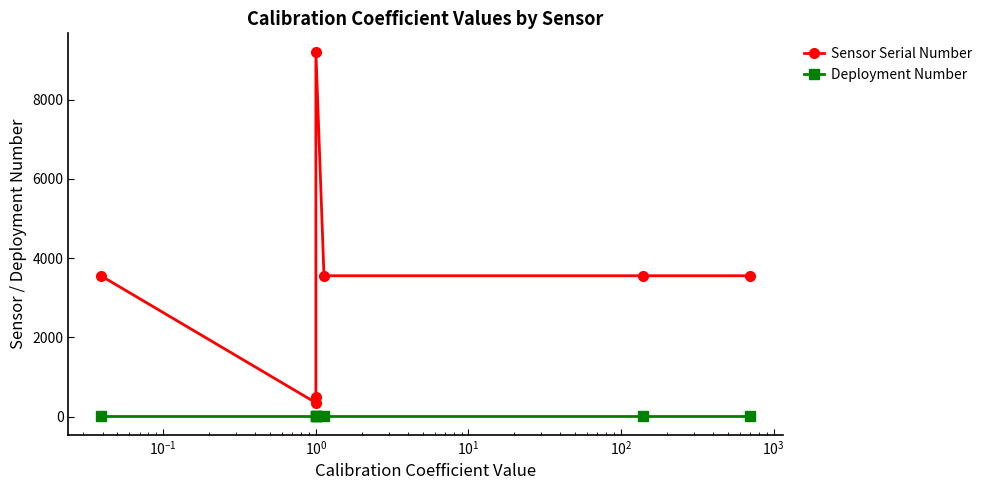

At which category does Sensor Serial Number reach its first local peak?

$\mathdefault{10^{0}}$